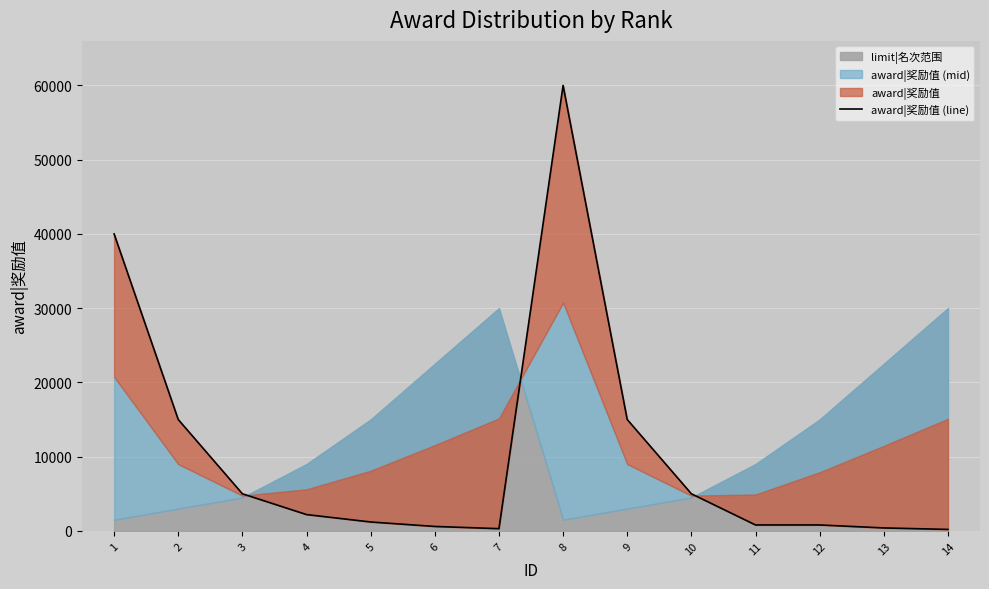

List the labels in order of value, largest first.

8, 1, 2, 9, 3, 10, 4, 5, 11, 12, 6, 13, 7, 14